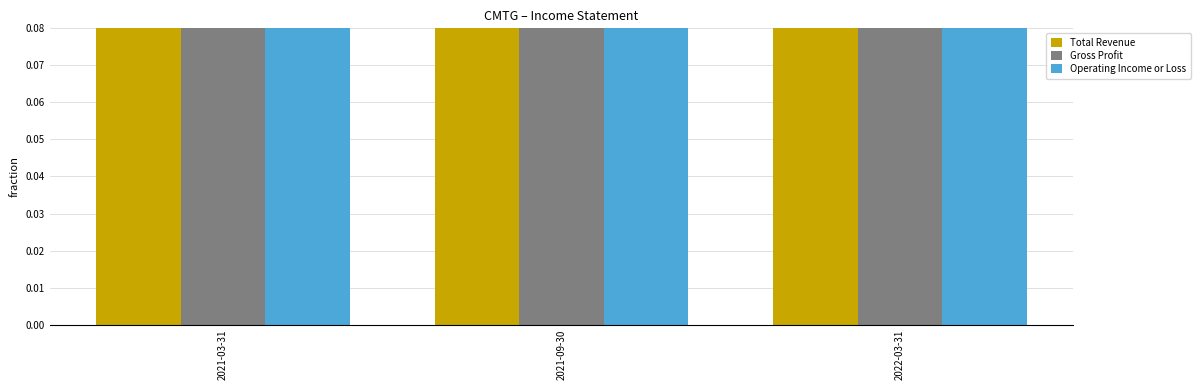

What is the maximum value for Total Revenue?

0.8